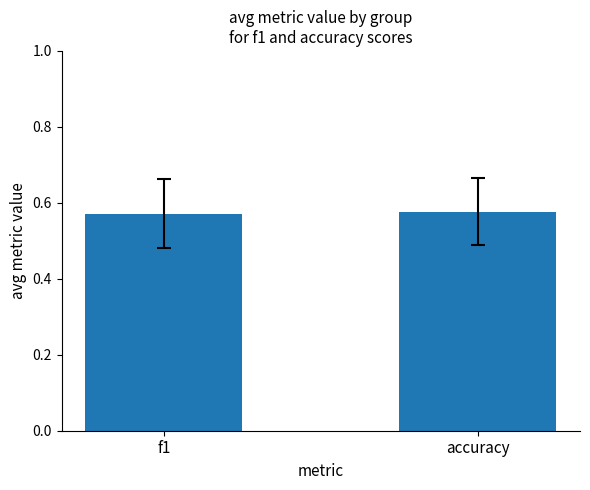

Does the chart contain stacked bars?

No